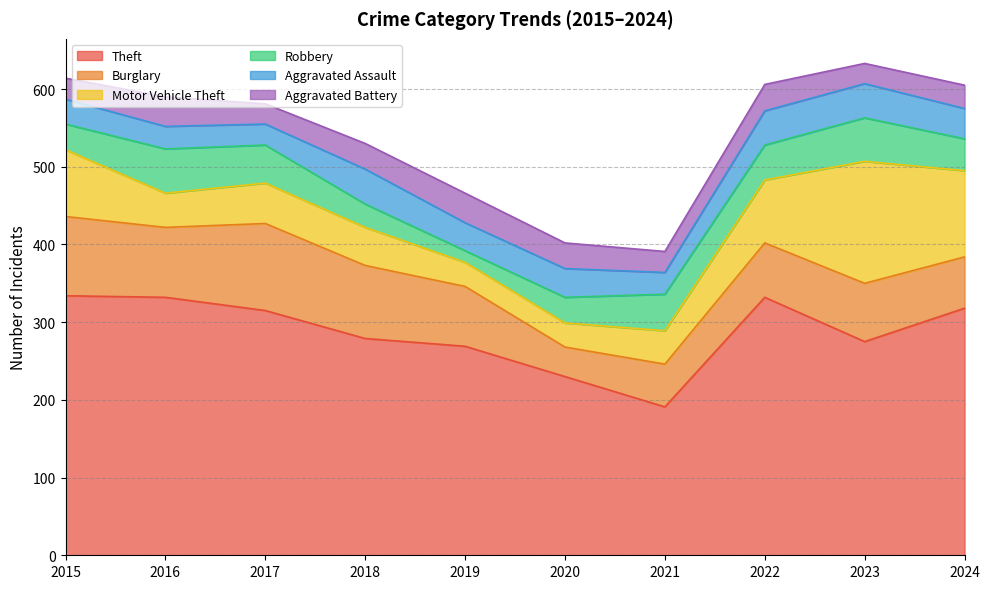

How many times do Motor Vehicle Theft and Burglary cross each other?

1